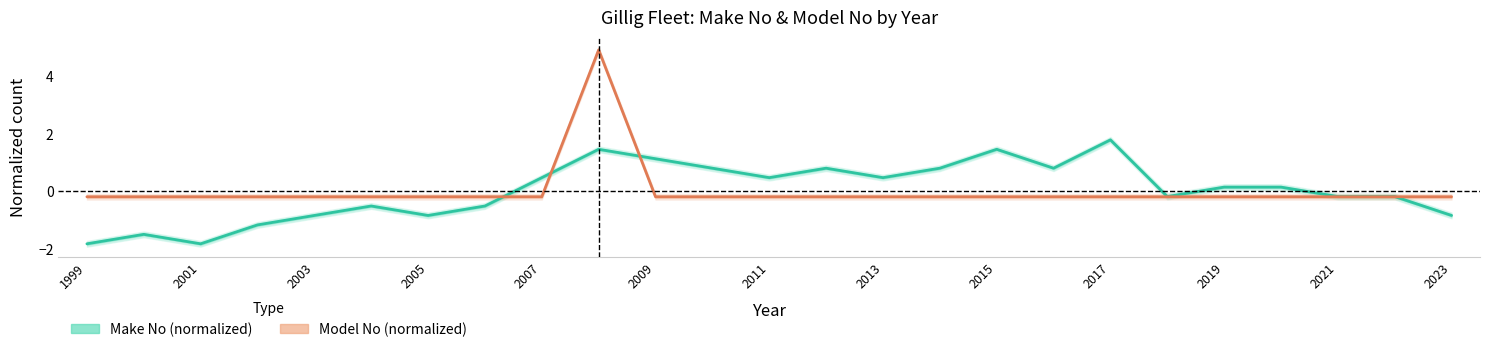

In Make No (normalized), how many points are higher than both neighbors (excluding endpoints)?

6